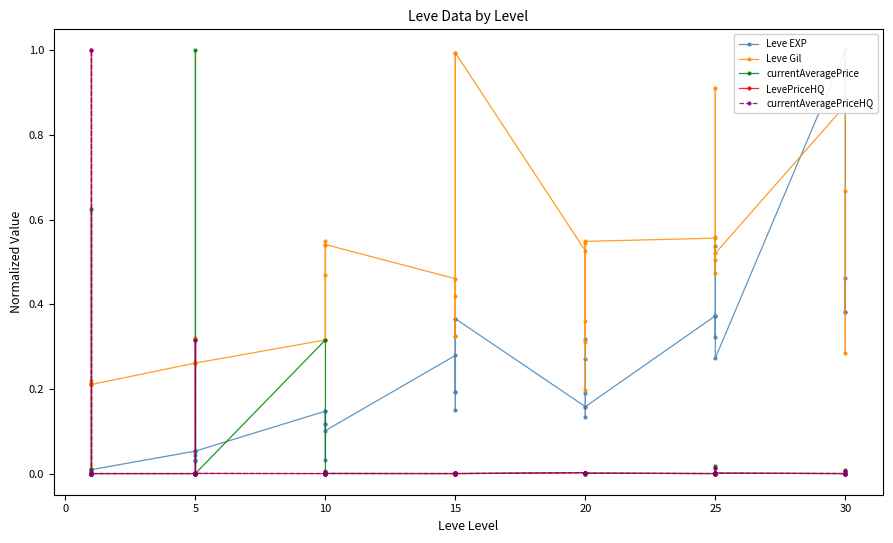

Which label corresponds to the smallest value in the chart?

20